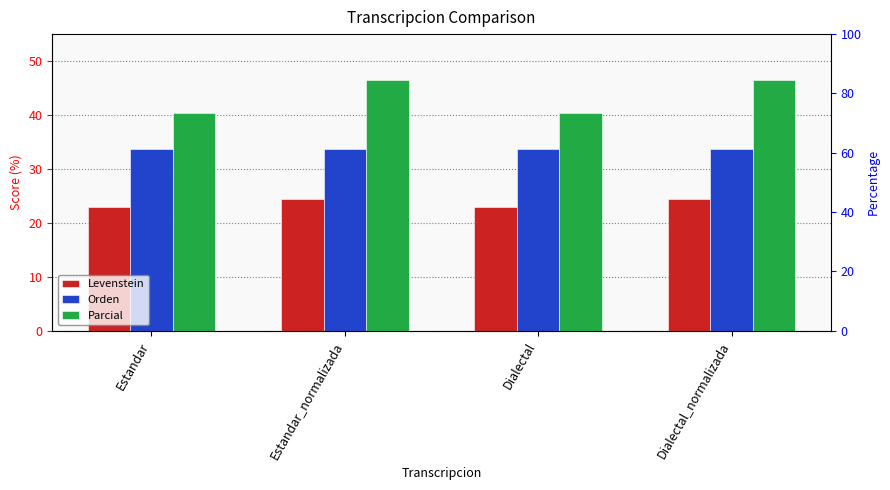

The Orden series shows 33.6 at Dialectal_normalizada. True or false?

True